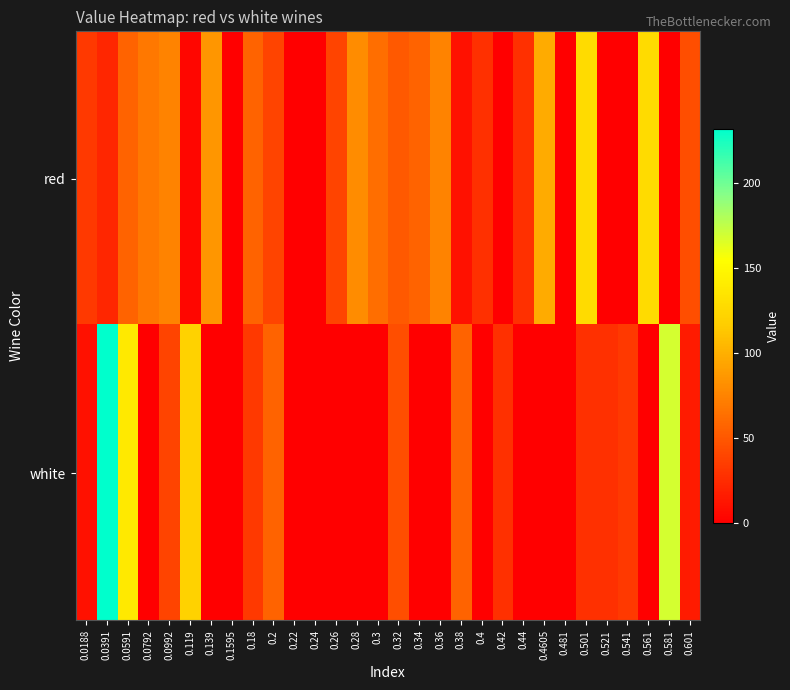

At 0.26, list the series in order from largest to smallest.

red, white